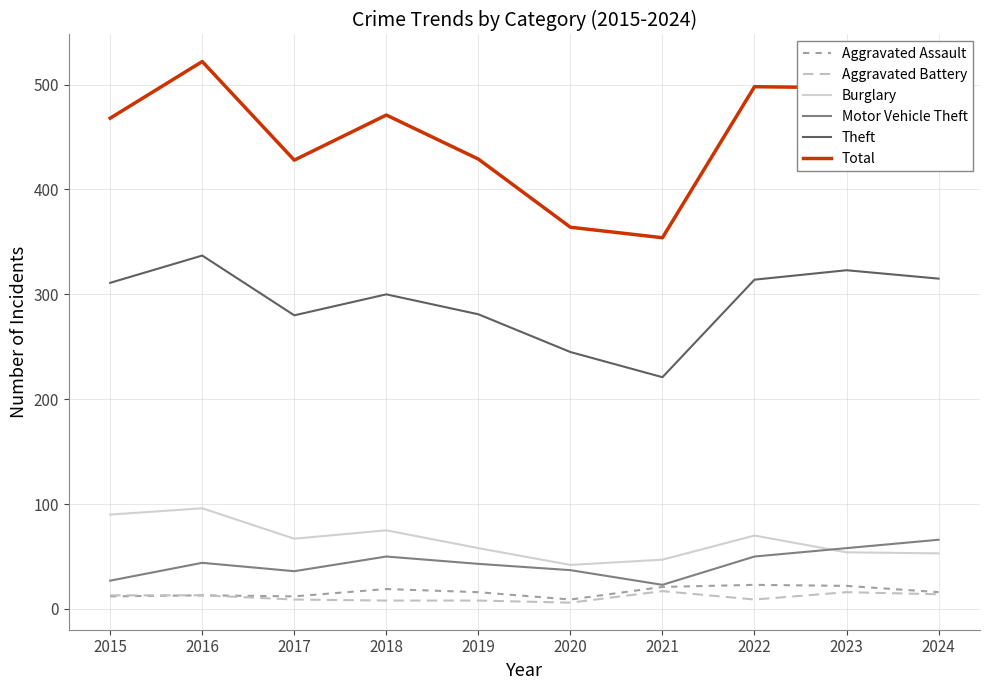

Is it true that Burglary equals 90 at 2015?

True